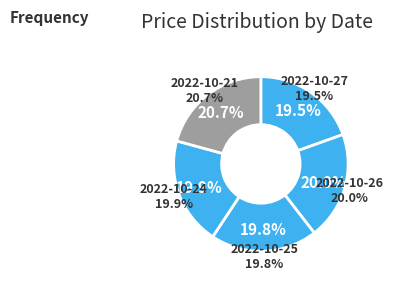

What percentage is the 2022-10-26 slice, to the nearest percent?

20%